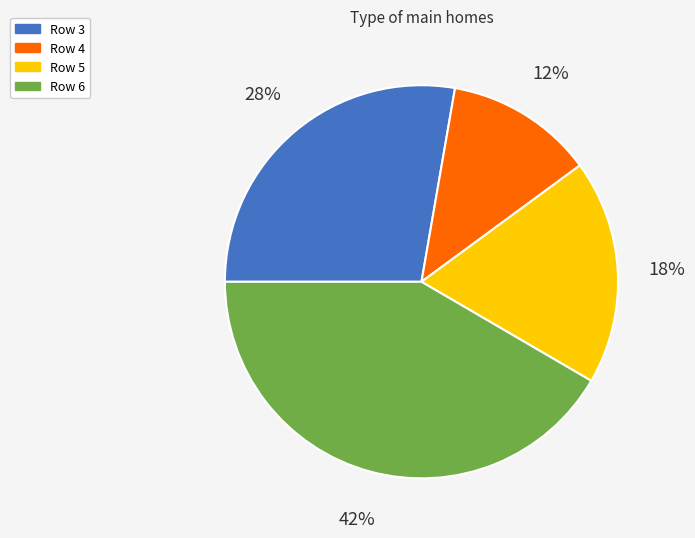

What percentage is the Row 3 slice, to the nearest percent?

28%